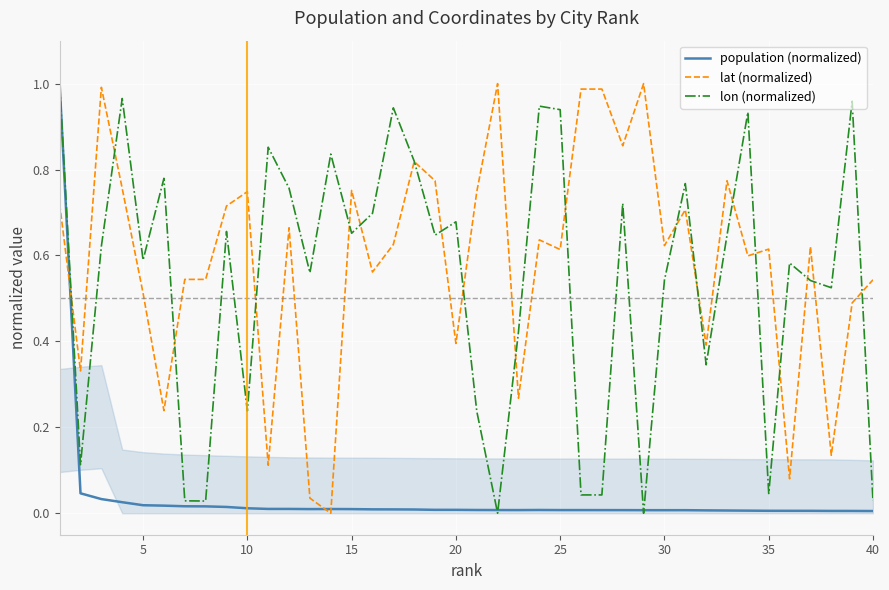

Is the value of population (normalized) at 40 greater than the value of lat (normalized) at 28?

No